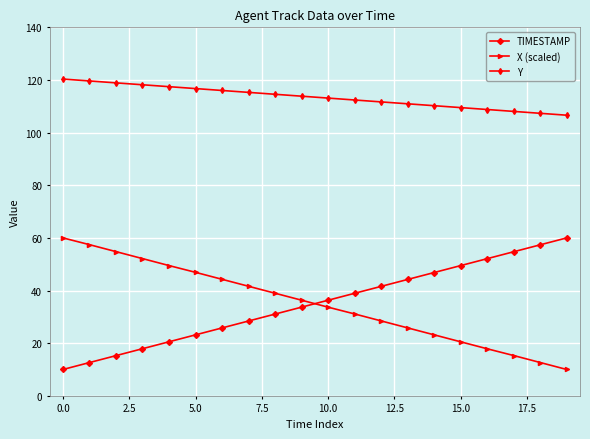

What is the maximum value for X (scaled)?

60.0